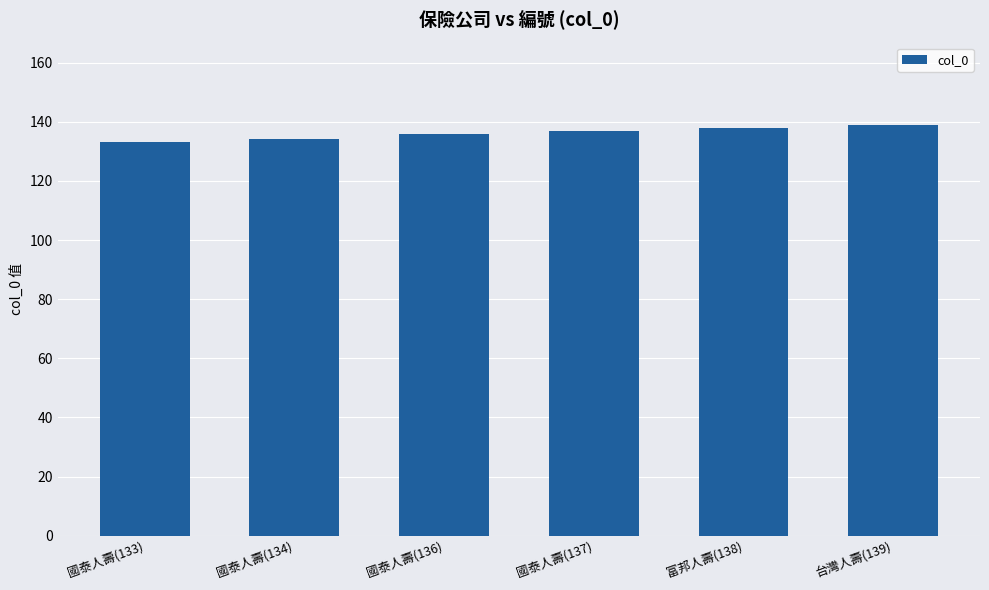

Does the chart contain any negative values?

No